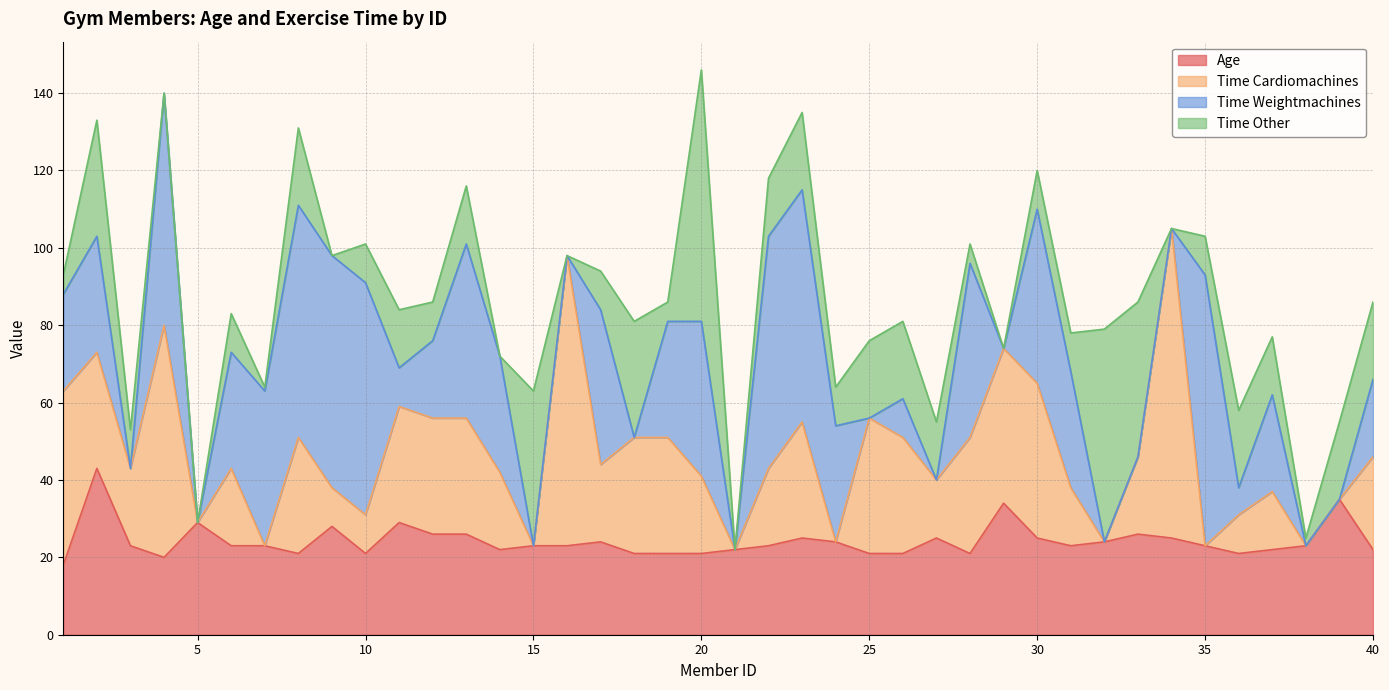

In time_cardiomachines, how many points are higher than both neighbors (excluding endpoints)?

8